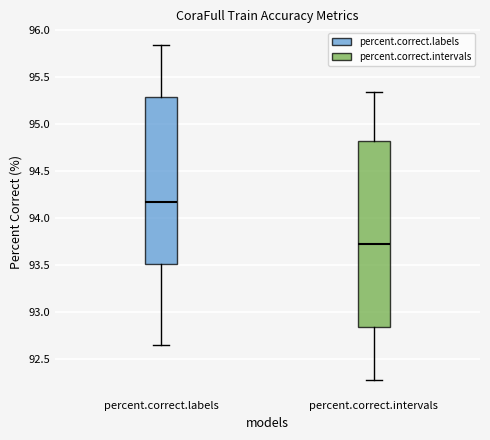

Which box's median line is the lowest?

percent.correct.intervals